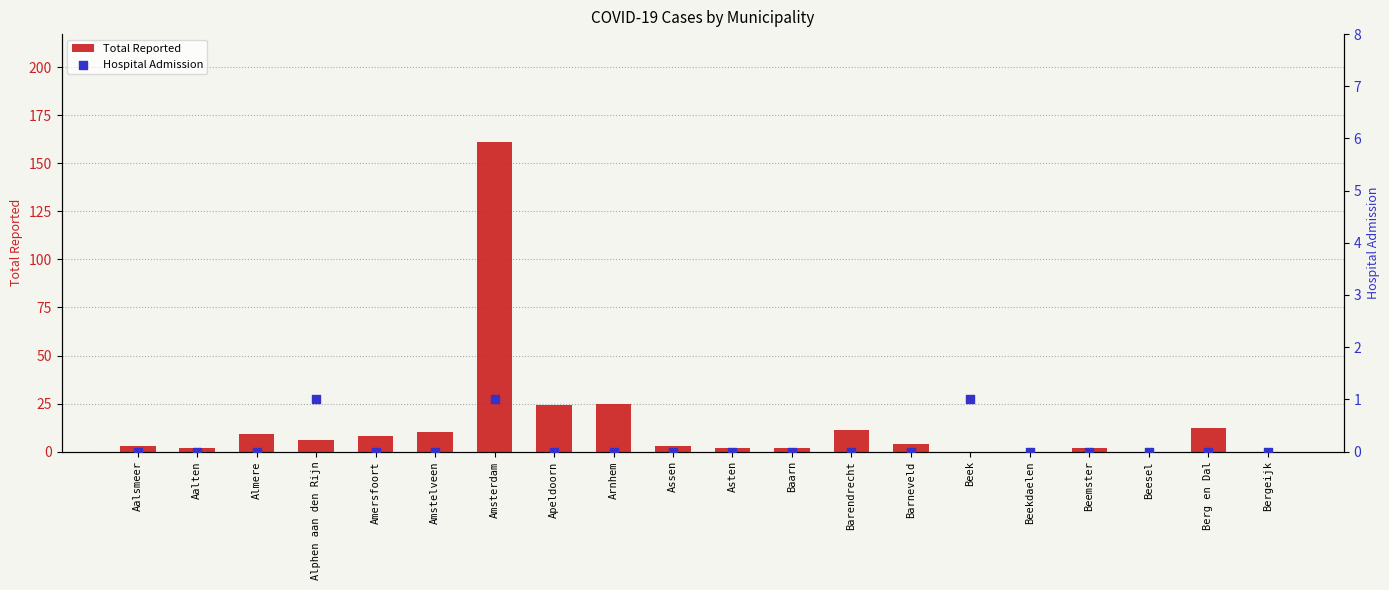

Which series has the largest Y range (max minus min)?

Total Reported